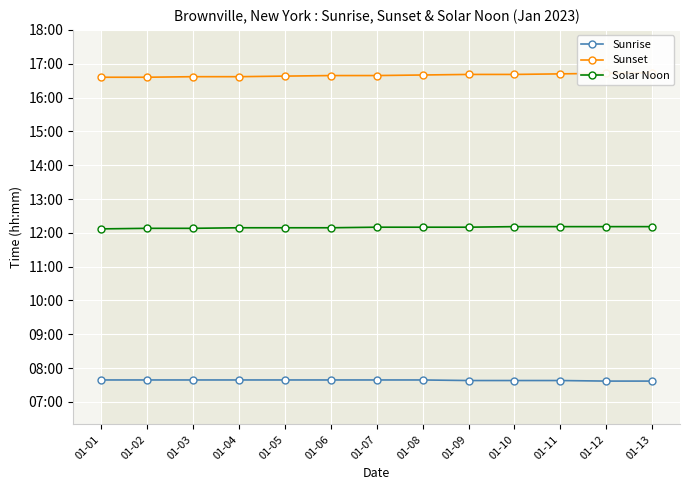

True or false: Sunset has more than 1 points higher than both neighbors.

False